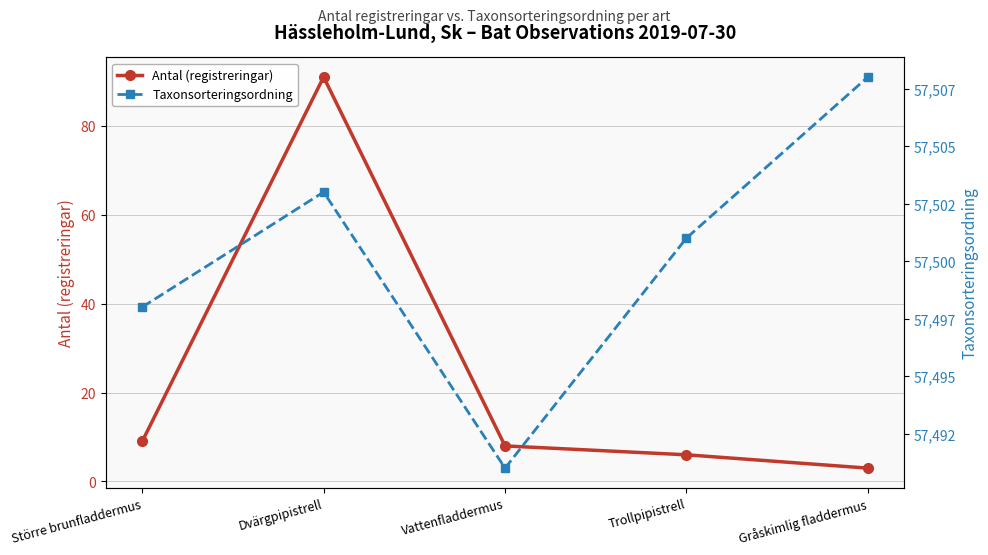

At which label is Taxonsorteringsordning closest to 57499?

Större brunfladdermus